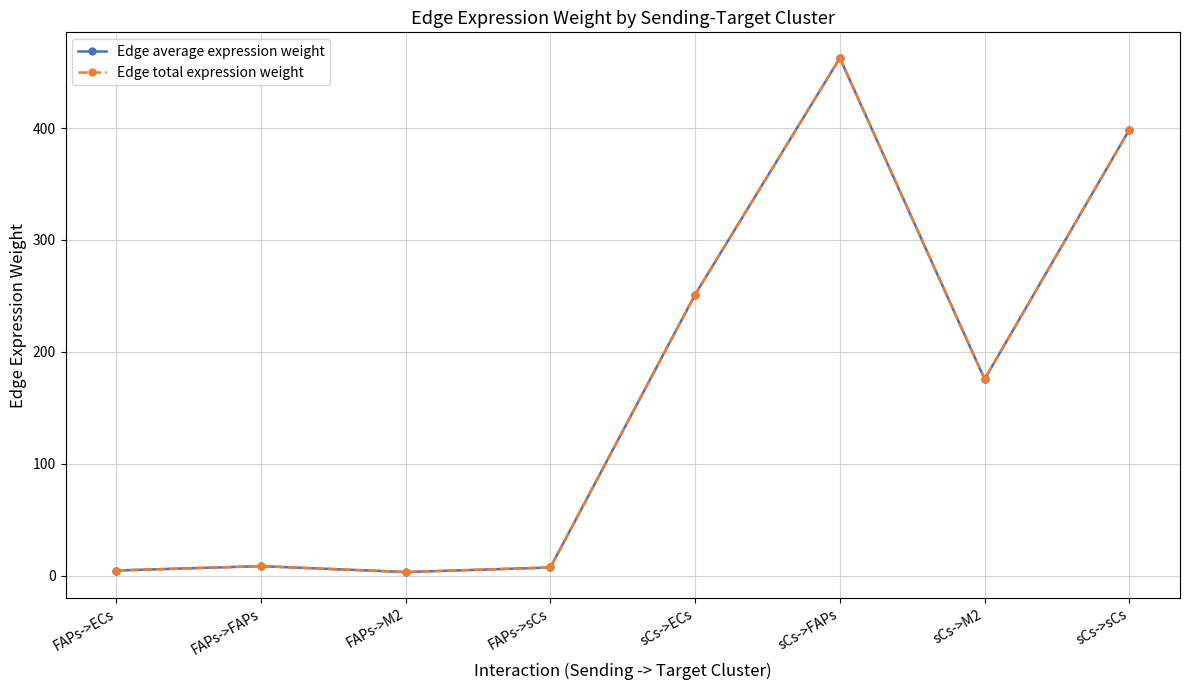

Which series has the largest total across all categories?

Edge average expression weight